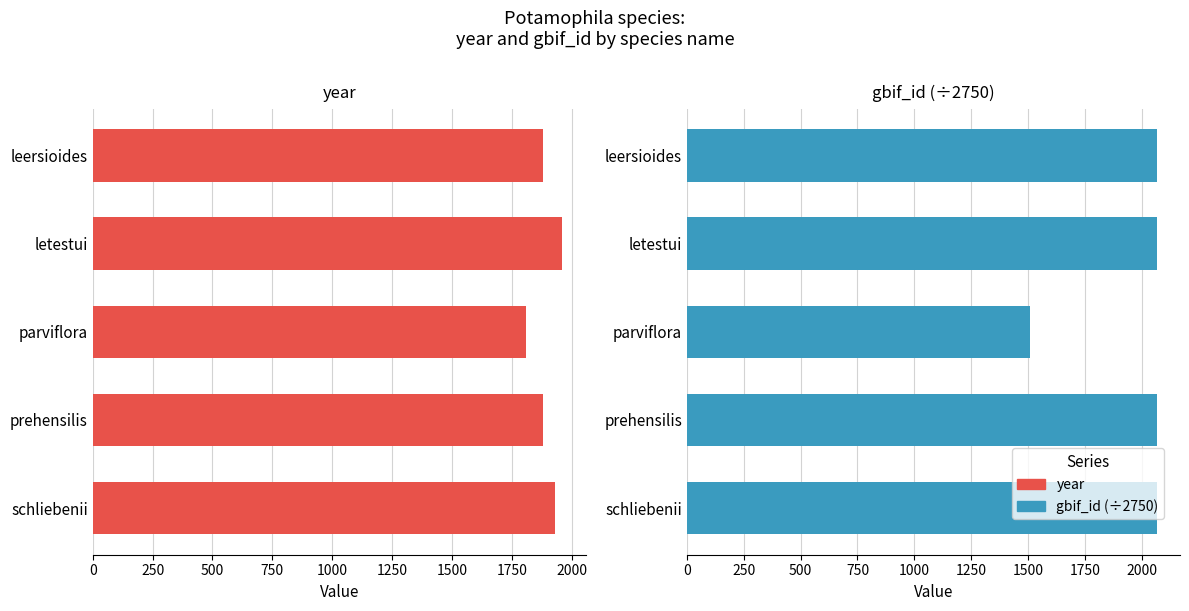

True or false: year has a value of 2715.5 at prehensilis.

False